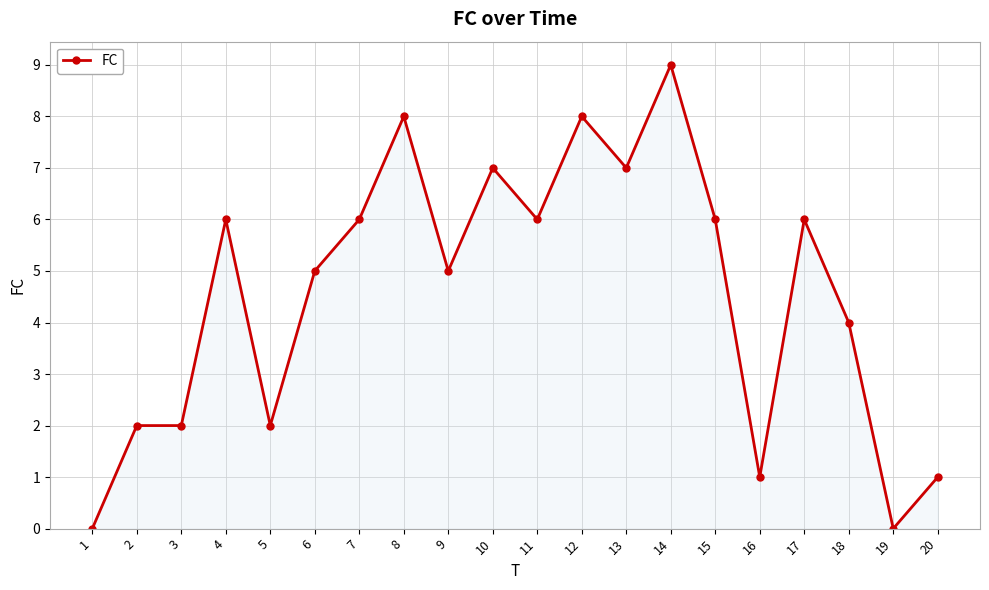

True or false: the data shows 2 at 3.

True